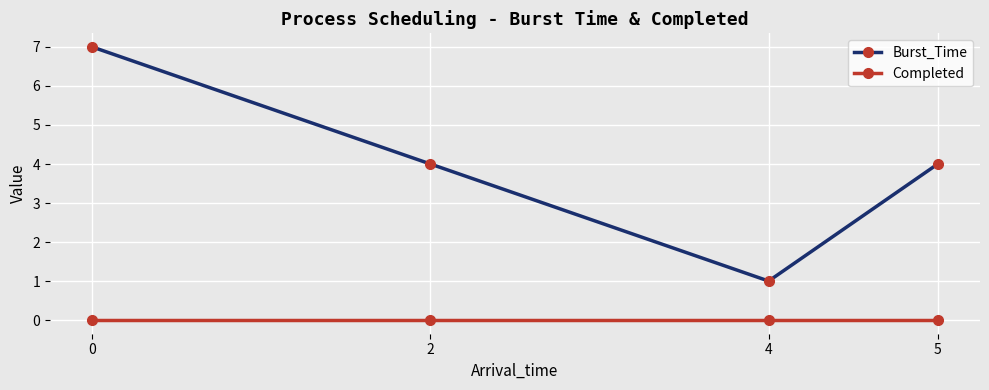

Reading right to left, list all the values displayed in this chart.

Burst_Time: 5=4	4=1	2=4	0=7
Completed: 5=0	4=0	2=0	0=0